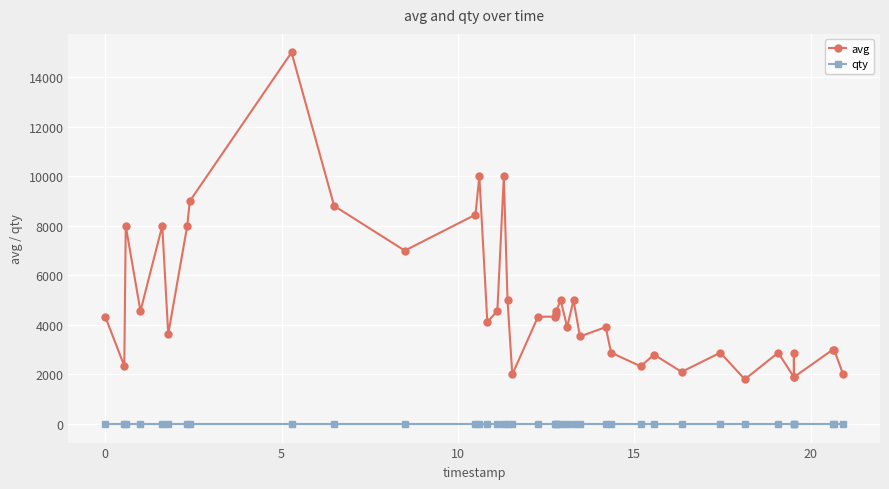

True or false: avg has more than 0 interior local peaks.

True